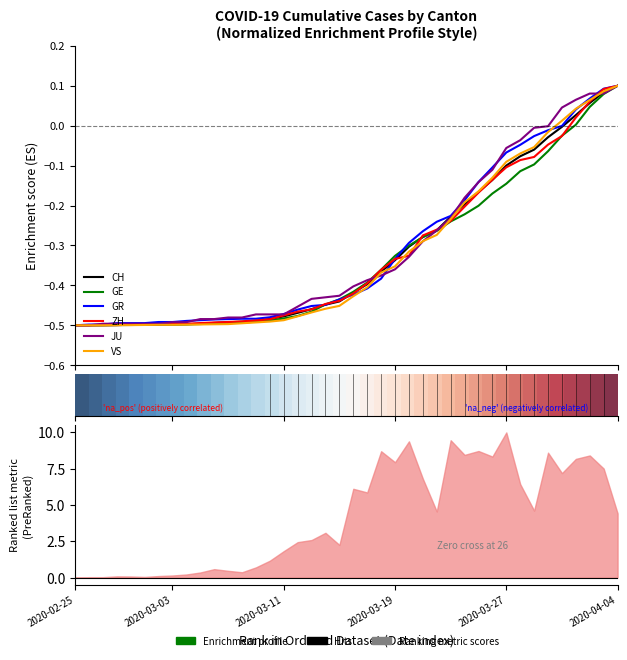

Which series ends up on top after the final intersection of VS and ZH?

ZH